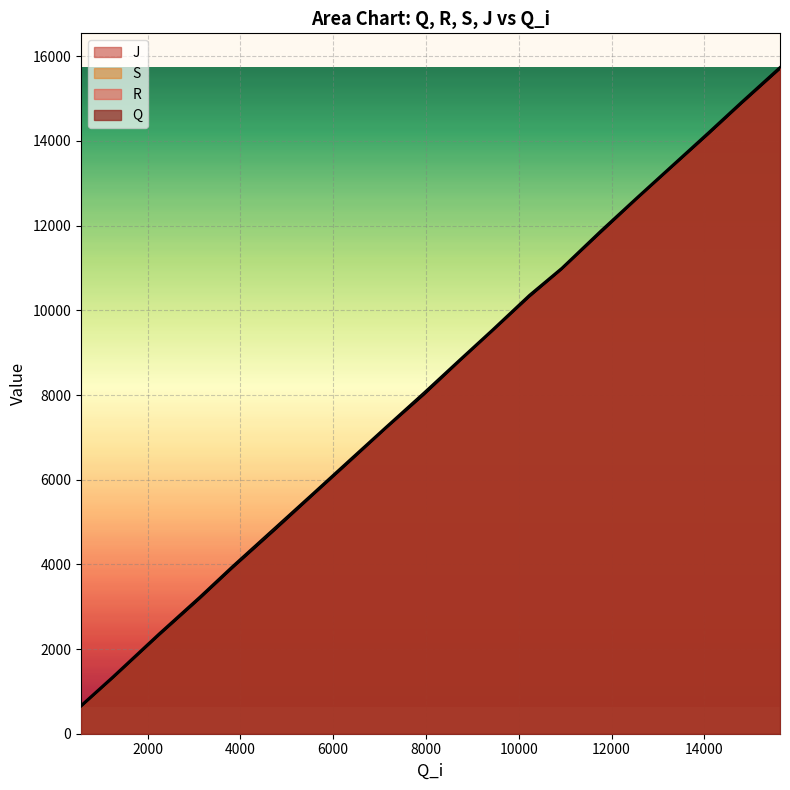

Which series has the largest total across all categories?

J